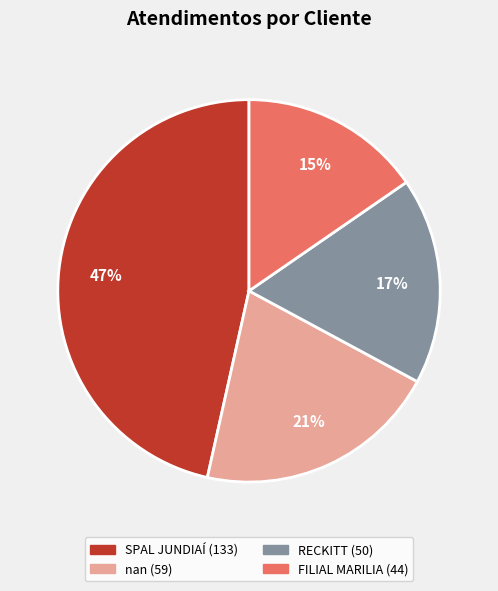

Is RECKITT the majority of the pie?

No